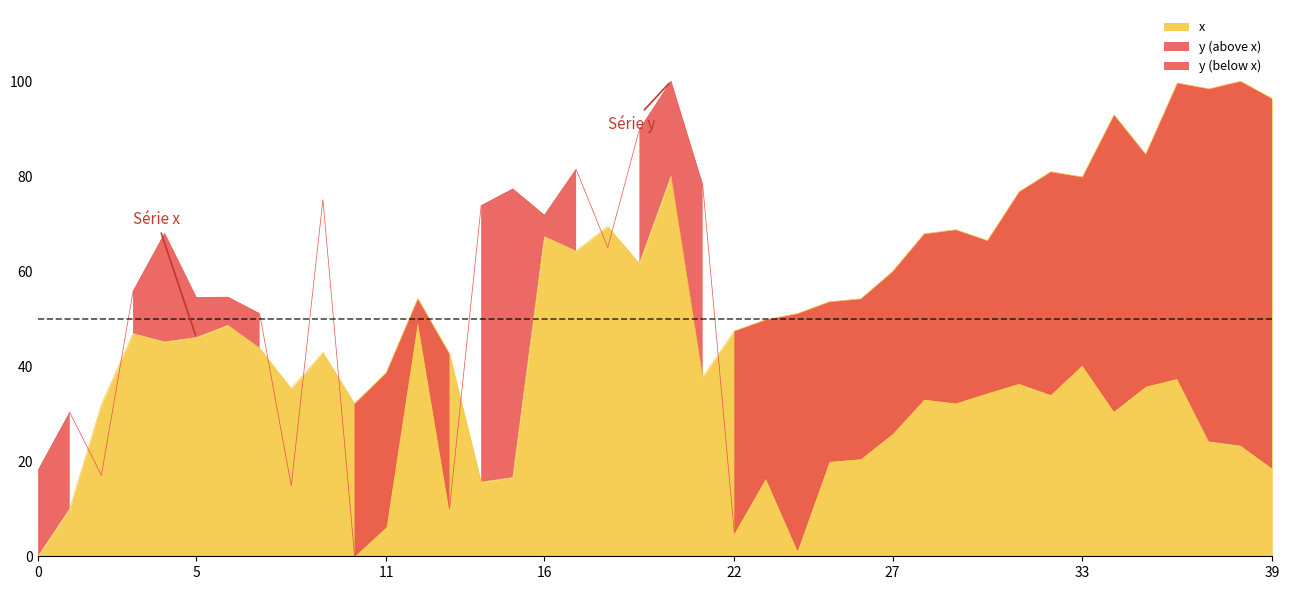

At which label does y first exceed 34?

3